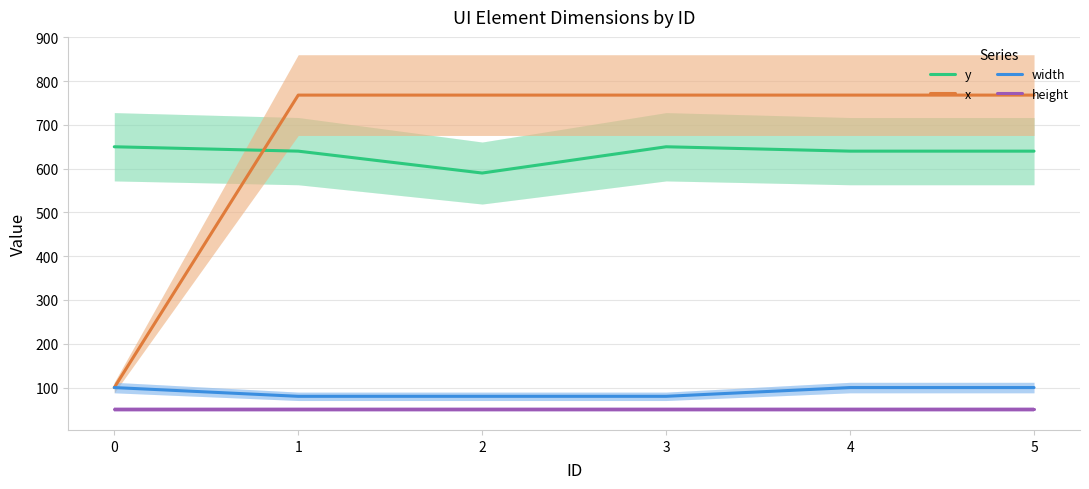

Count the number of data series in this chart.

4